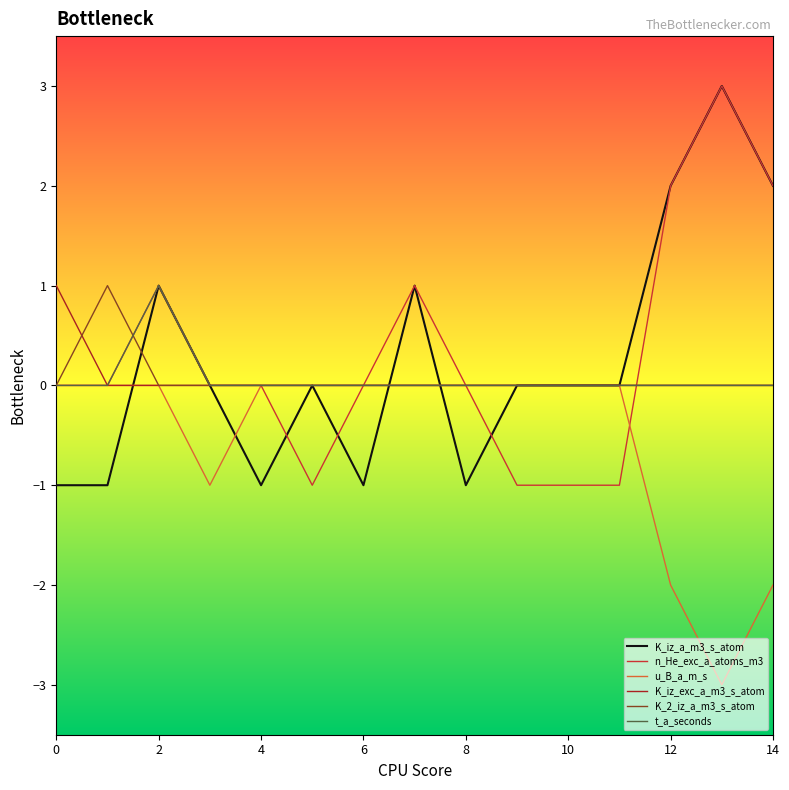

What is the greatest value displayed?

3